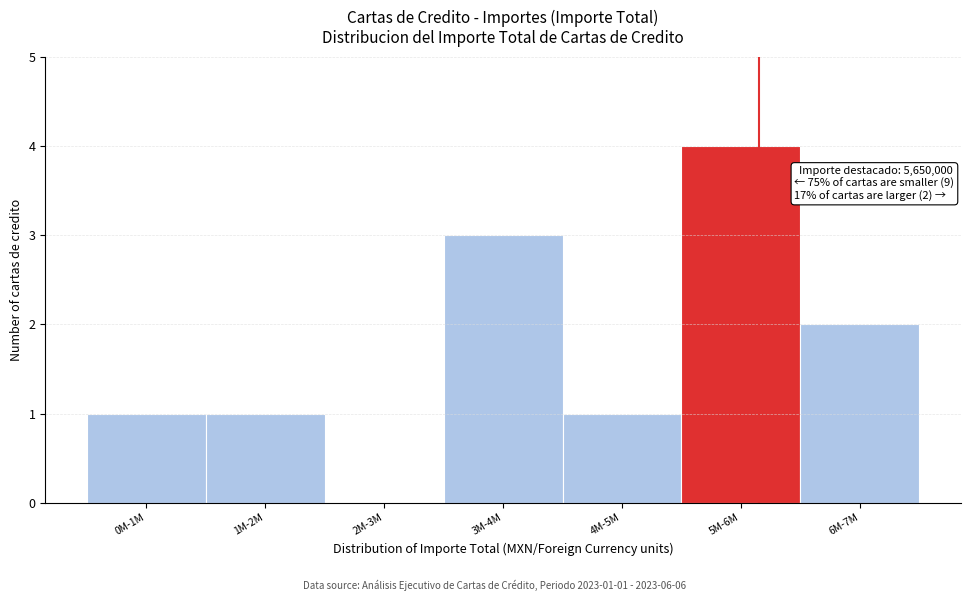

Reading left to right, what are all the values shown in this chart?

0M-1M=1	1M-2M=1	2M-3M=0	3M-4M=3	4M-5M=1	5M-6M=4	6M-7M=2